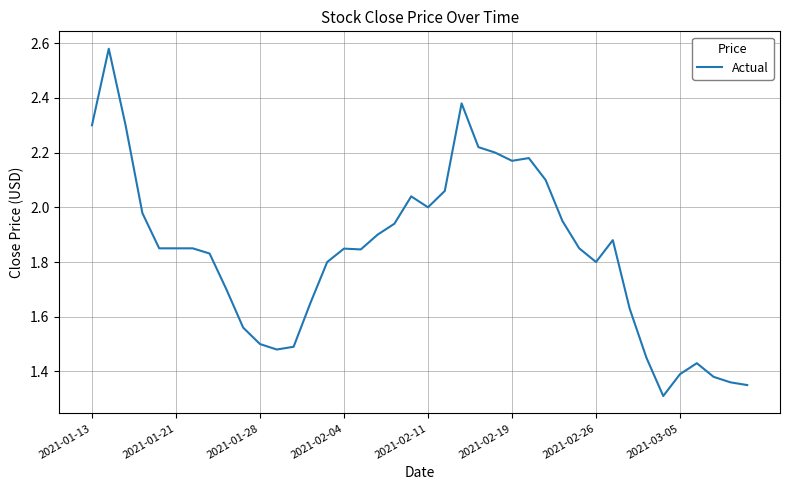

What is the smallest value displayed?

1.3